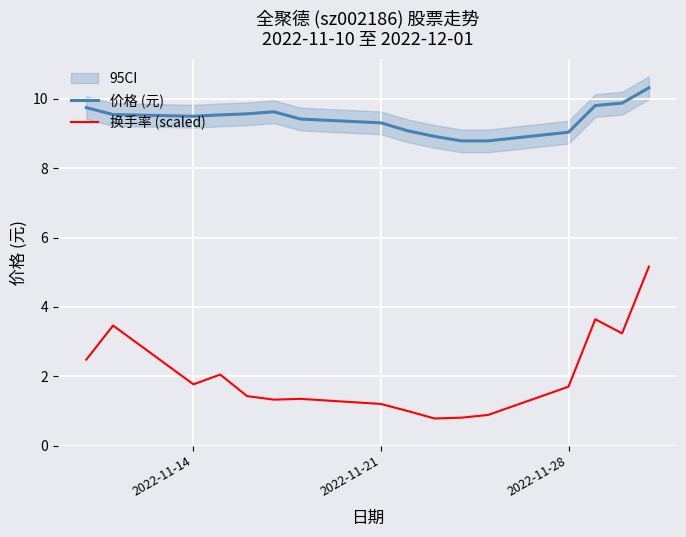

What is the value of the 换手率 (scaled) point at the 7th from the left?

1.3